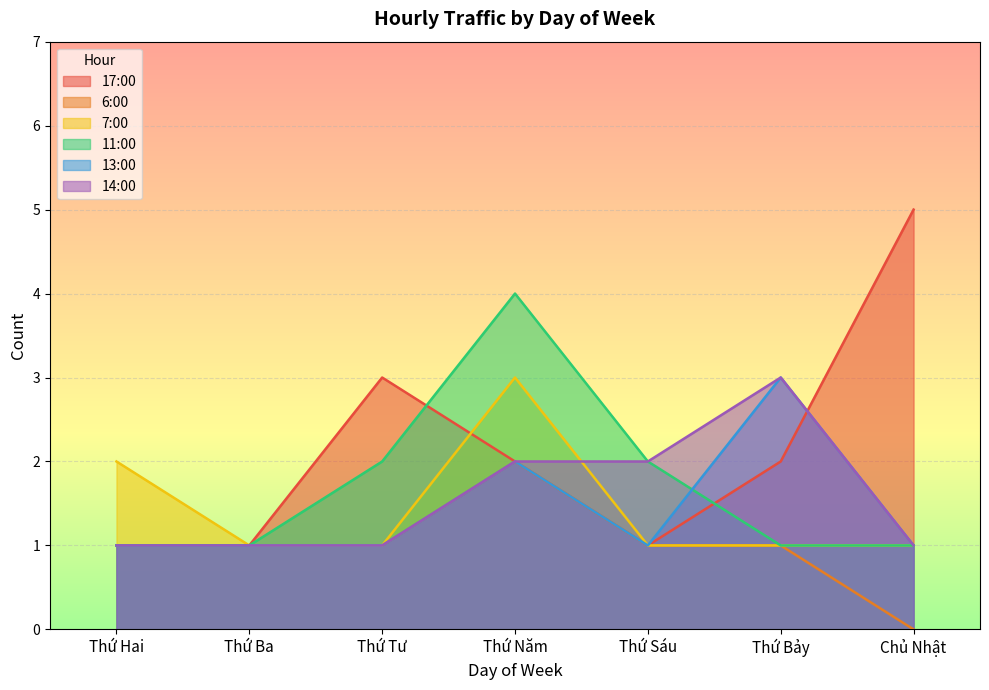

What are all the series names shown in the legend?

17:00, 6:00, 7:00, 11:00, 13:00, 14:00